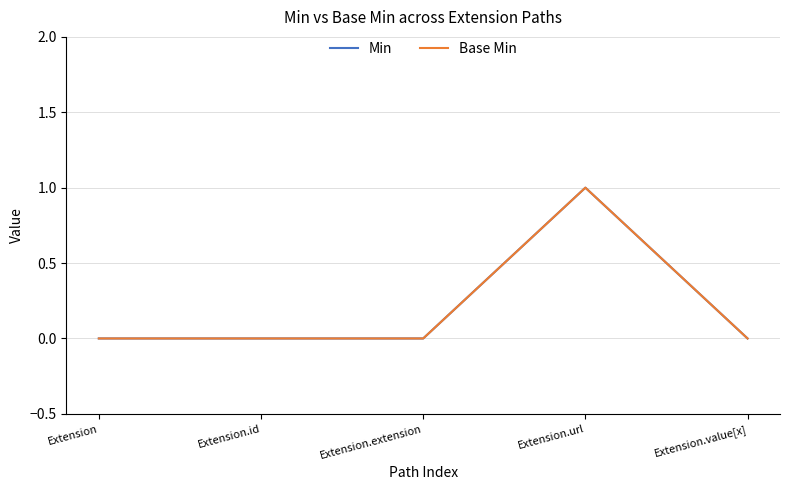

Does the chart have visible grid lines?

Yes